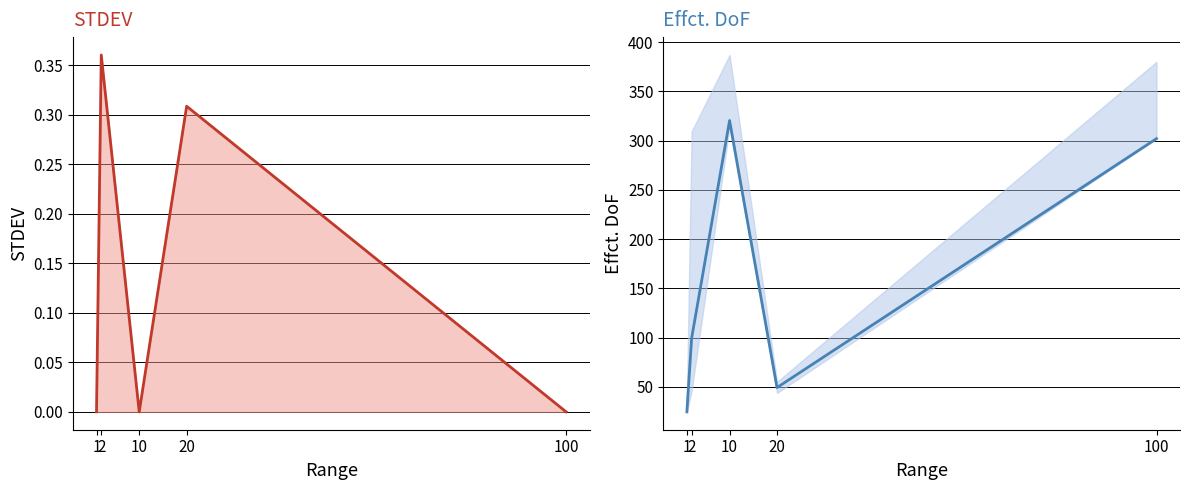

Which series changed the most between 20 and 100?

Effct. DoF